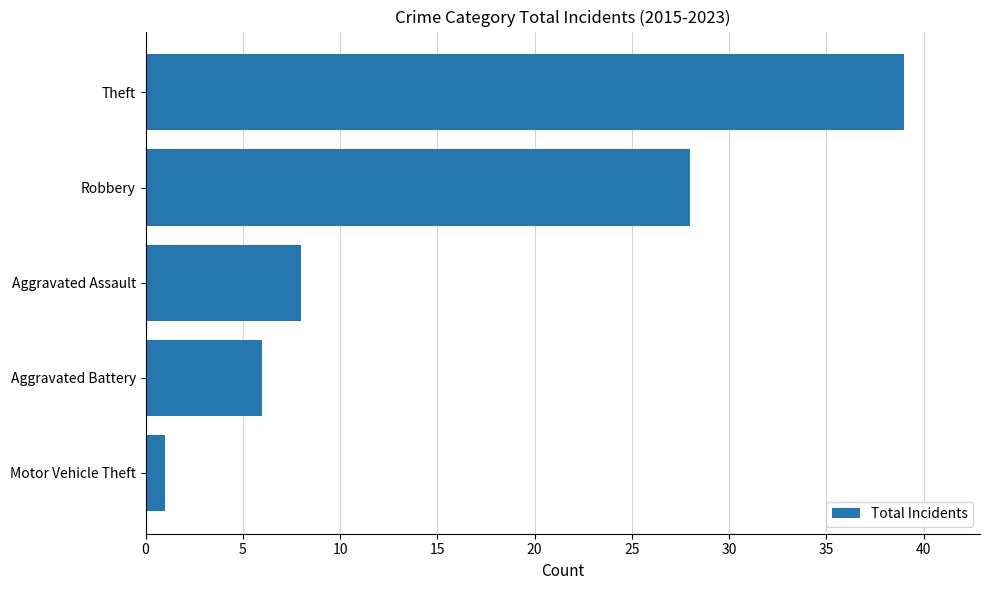

How many values are below 8?

2